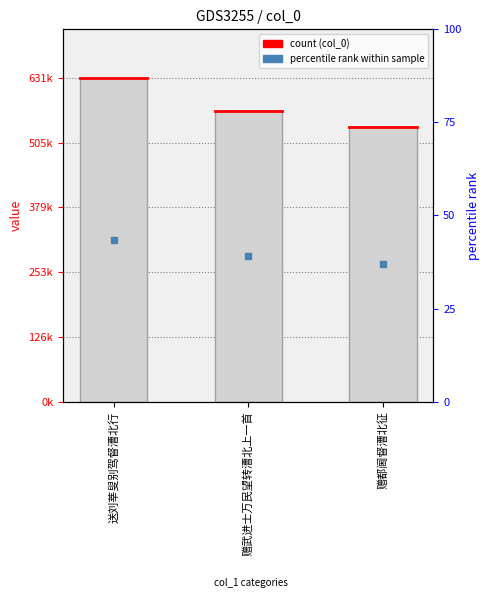

True or false: the data shows 310268 at 赠都阃督漕北征.

False